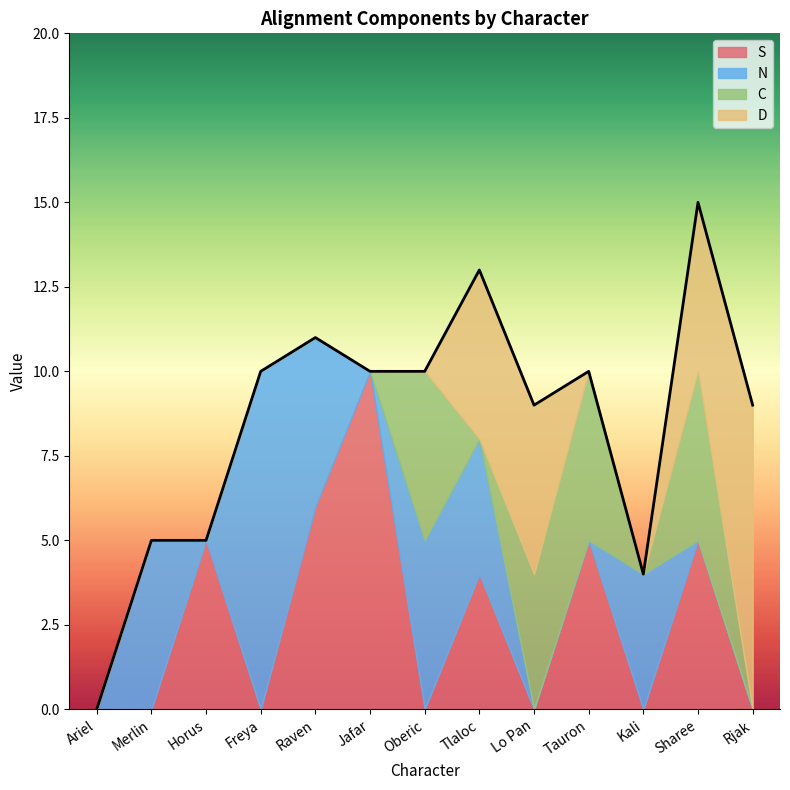

How many data points in C are above 0?

4